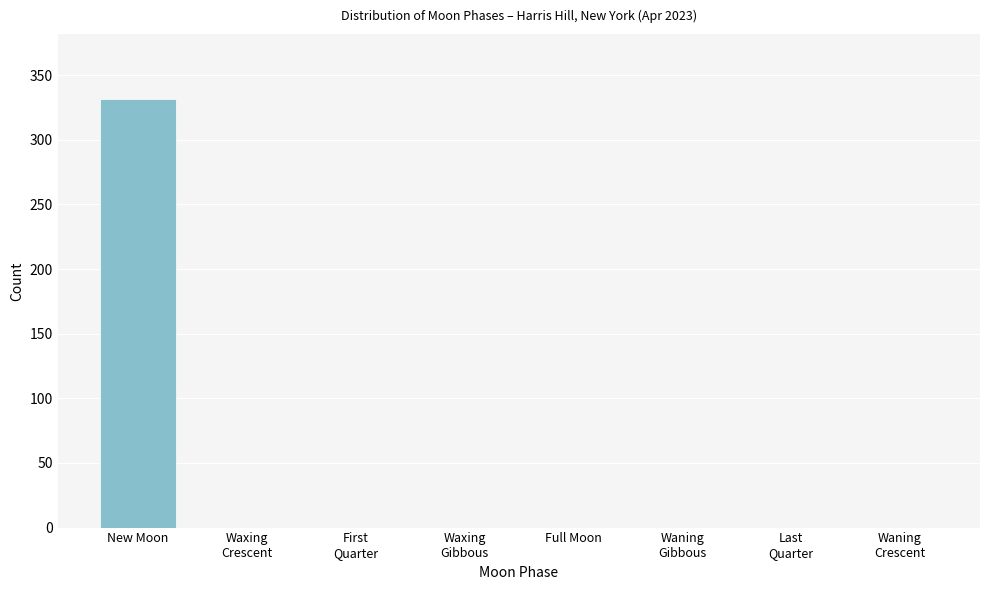

Which category has the highest value across all series?

New Moon